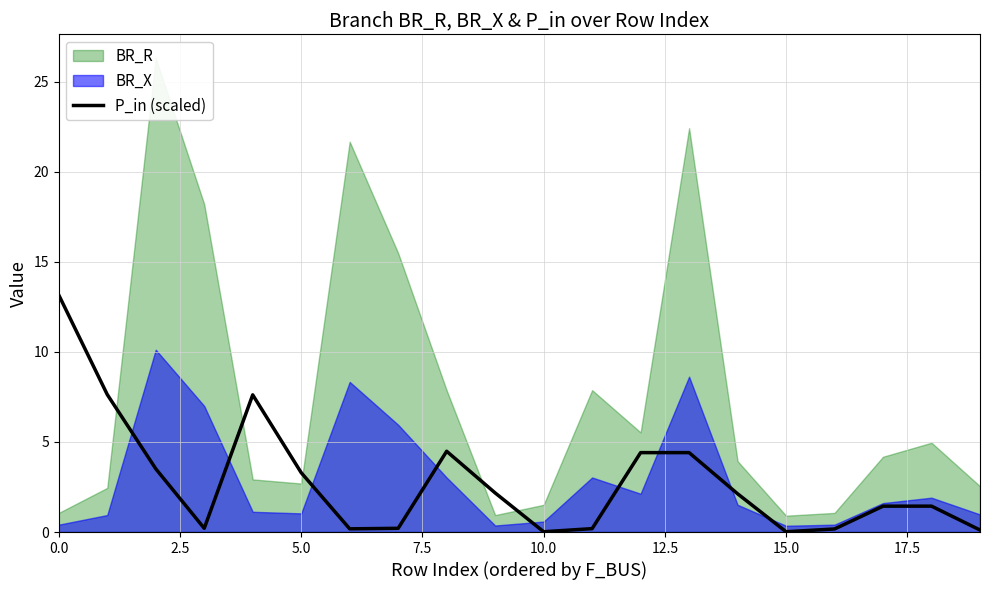

The chart shows a value of 0.3 at 7.5. True or false?

False